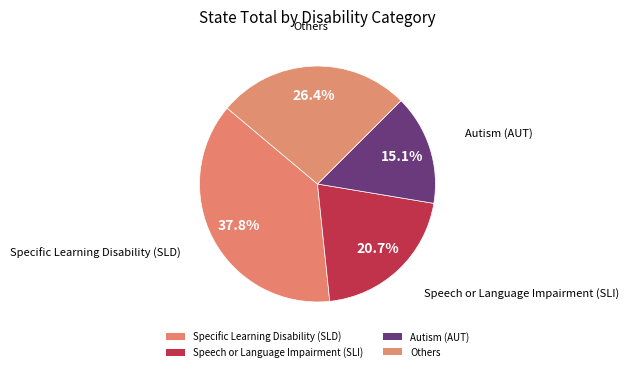

What is the largest slice in the pie chart?

Specific Learning Disability (SLD)